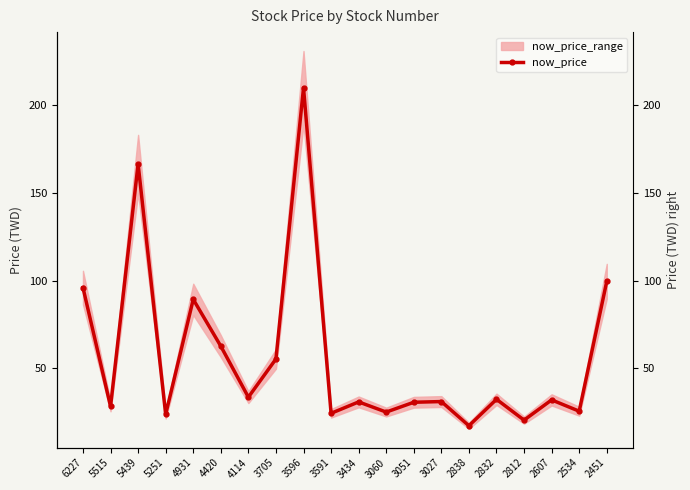

Rank the categories by value from lowest to highest.

2838, 2812, 5251, 3591, 3060, 2534, 5515, 3051, 3434, 3027, 2607, 2832, 4114, 3705, 4420, 4931, 6227, 2451, 5439, 3596